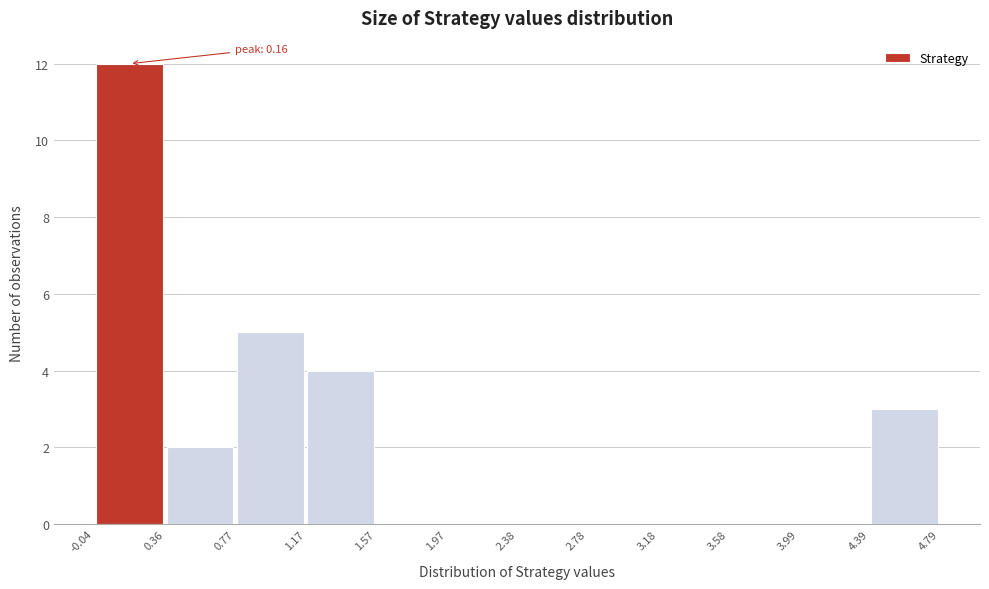

Which range on the x-axis has the tallest bar?

-0.04 to 0.36